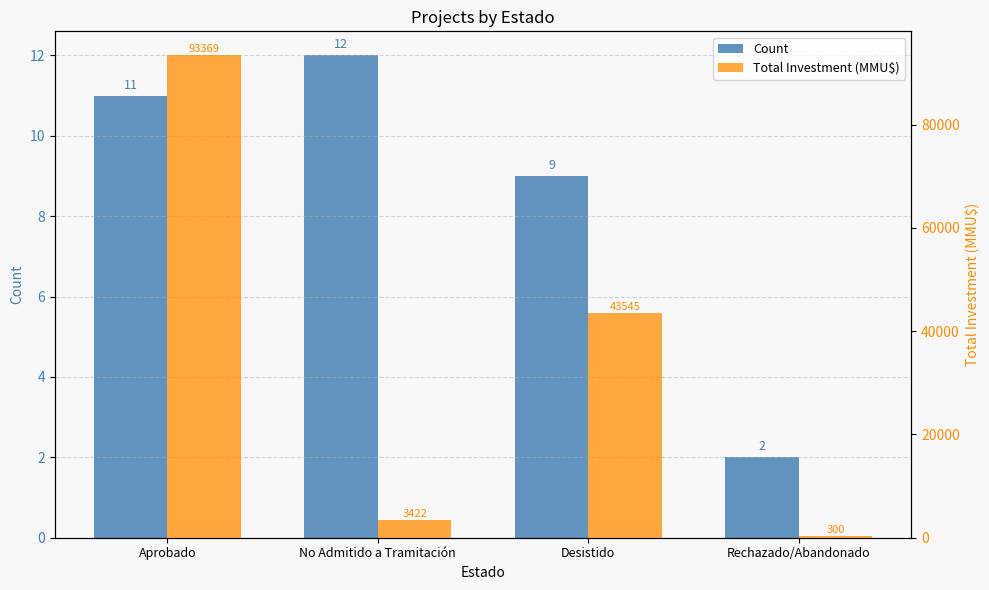

What is the spread (max minus min) of values at Desistido?

43536